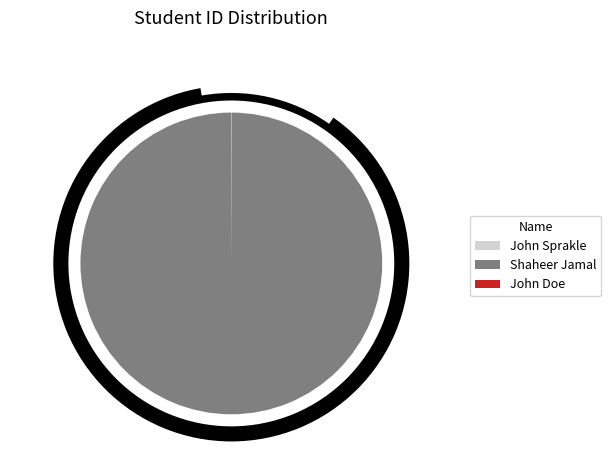

True or false: John Sprakle accounts for 13% of the total.

False